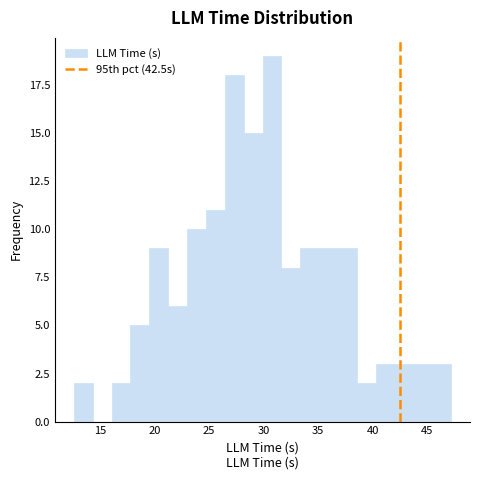

Read against the x-axis, roughly where is the centre of the tallest bar?

31.0